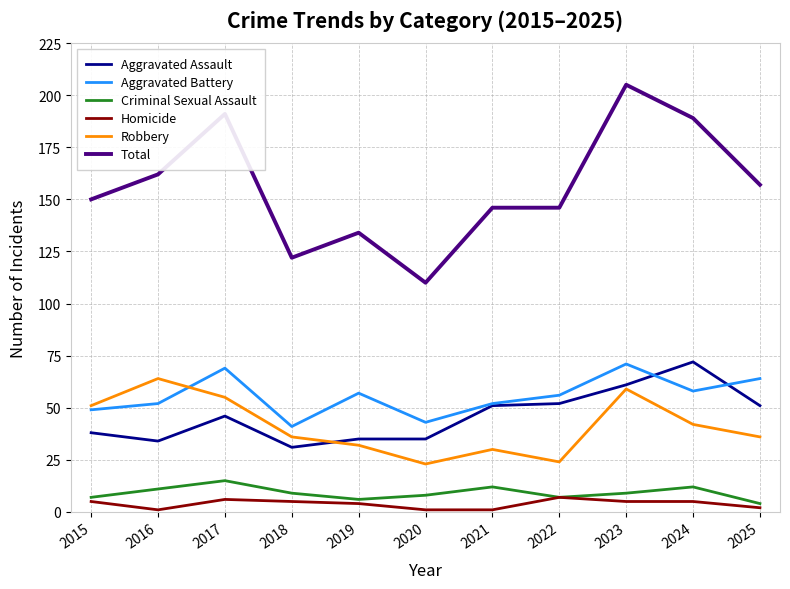

Between 2018 and 2025, which series saw the biggest shift?

Total